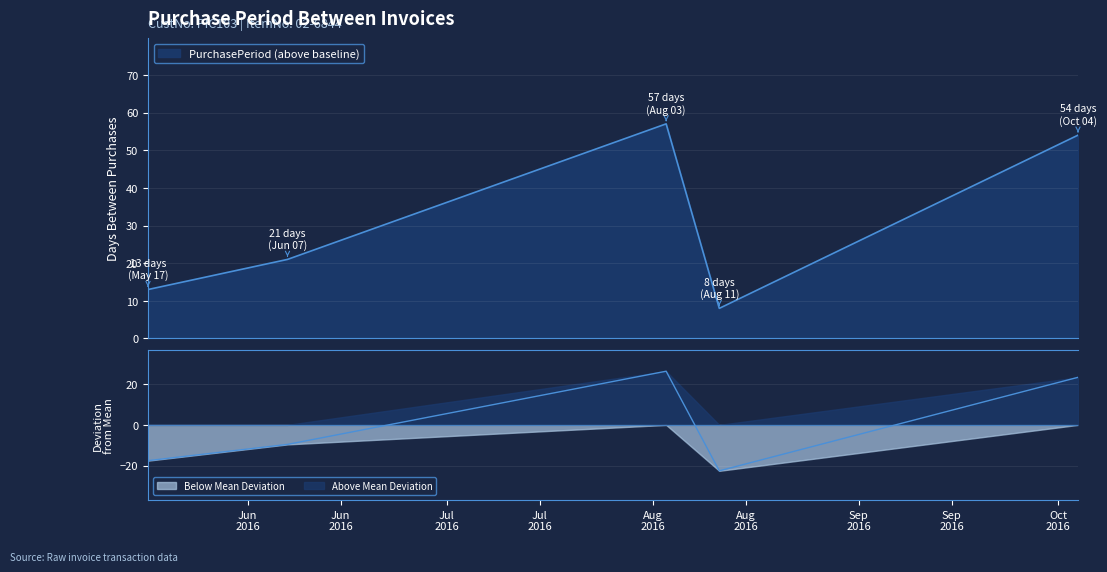

What is the sum of the values at 2016-05-17 and 2016-08-11?

21